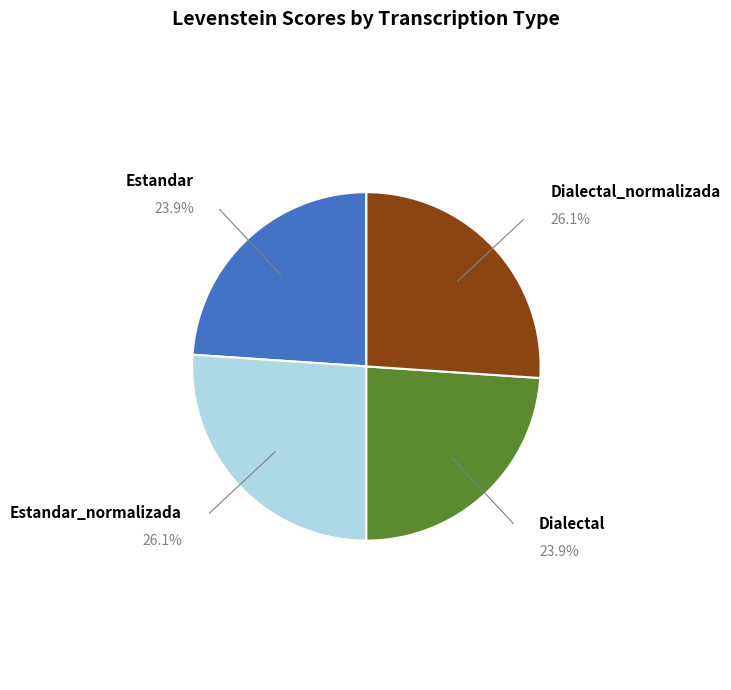

The Dialectal slice represents 15% of the pie. True or false?

False